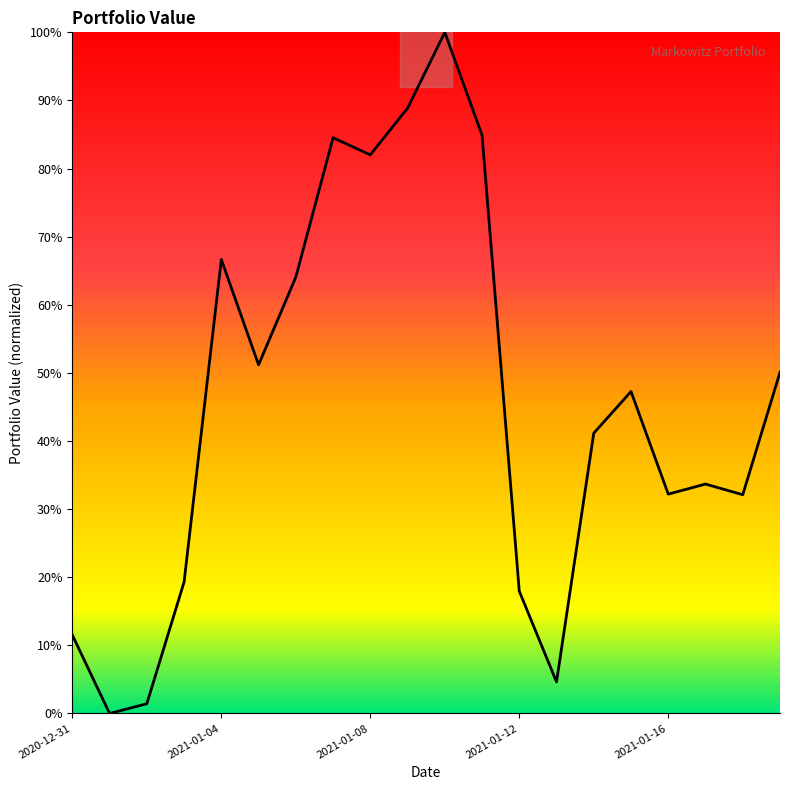

Reading right to left, list all the values displayed in this chart.

50.1	32.1	33.7	32.2	47.3	41.2	4.6	18.0	84.9	100.0	88.9	82.0	84.5	64.1	51.2	66.7	19.3	1.4	0.0	11.5